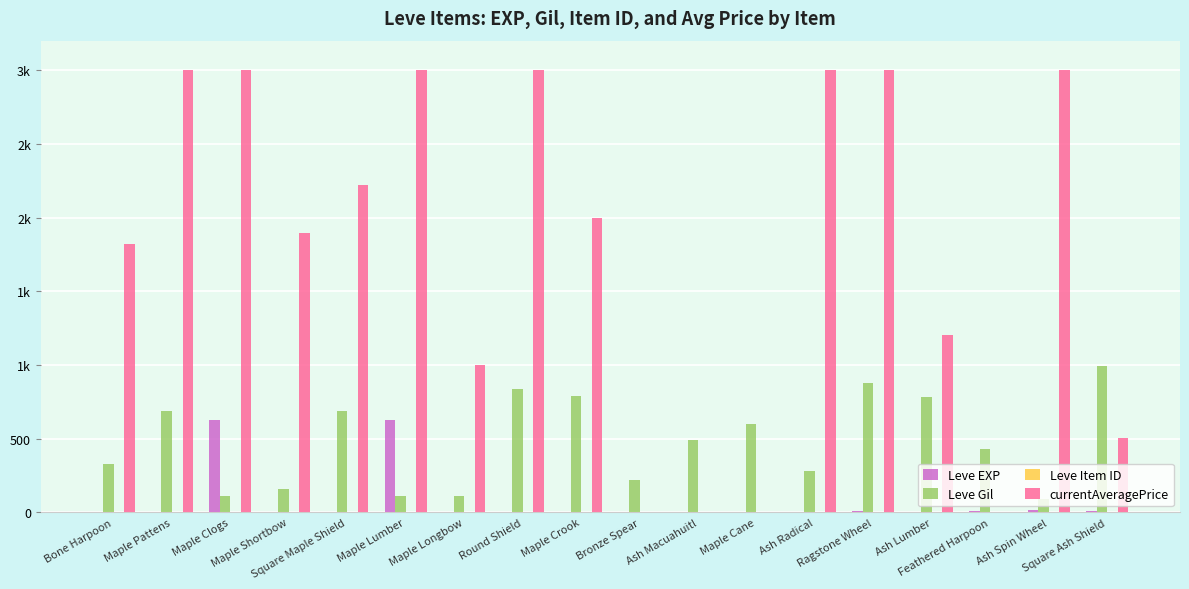

Are the bars grouped side by side (vs. stacked)?

Yes